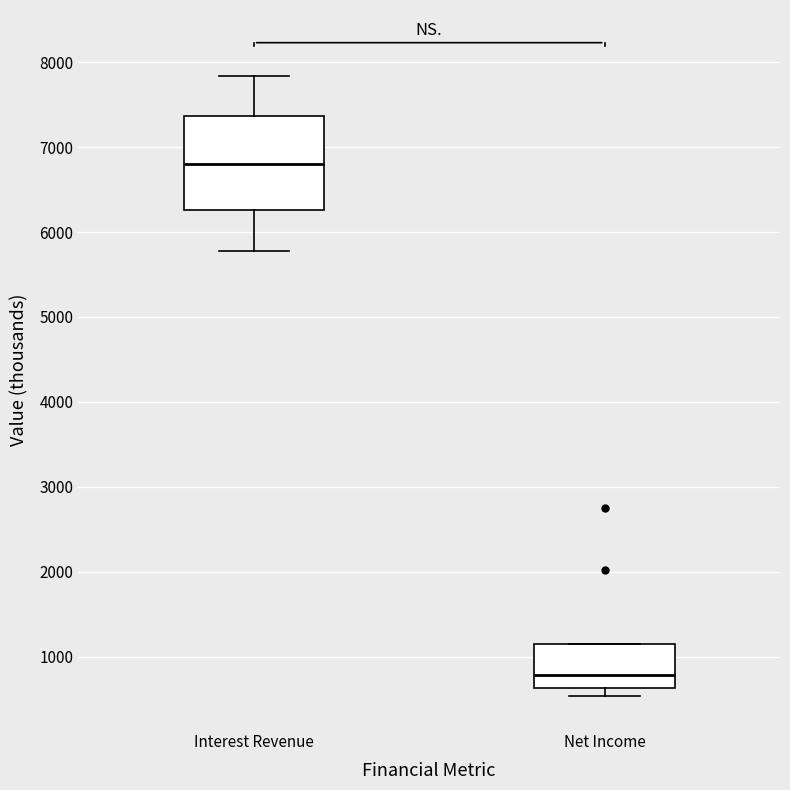

Where is the lower edge of the box for Net Income on the y-axis? The values are not printed on the chart, so give them approximately, as read against the axis.

600